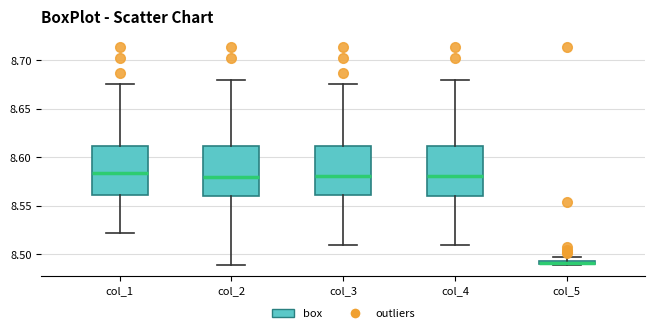

Where is the upper edge of the box for col_4 on the y-axis? The values are not printed on the chart, so give them approximately, as read against the axis.

8.610